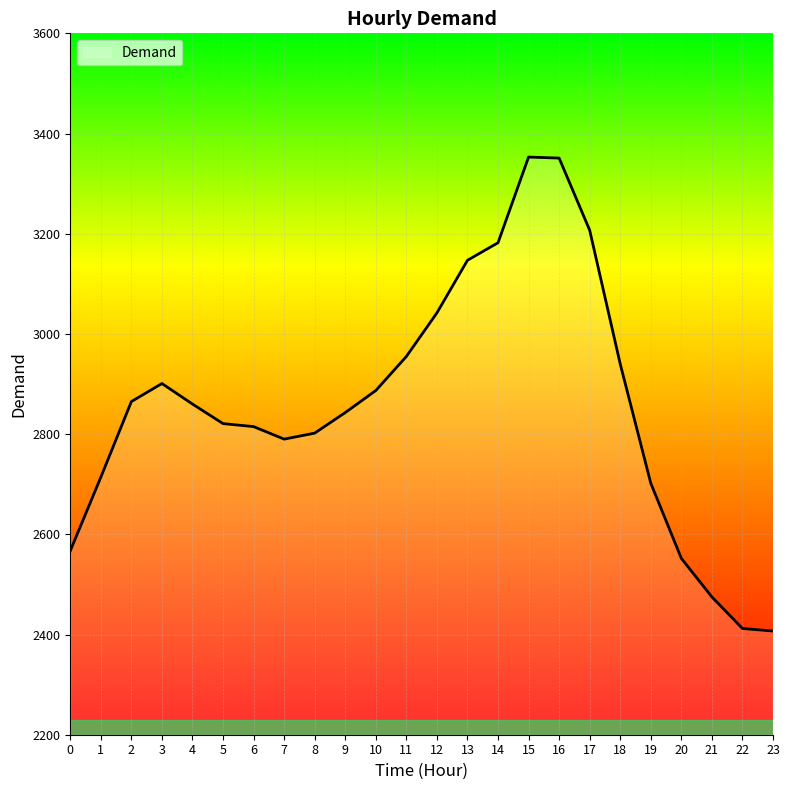

At which label does the data first exceed 2860?

2